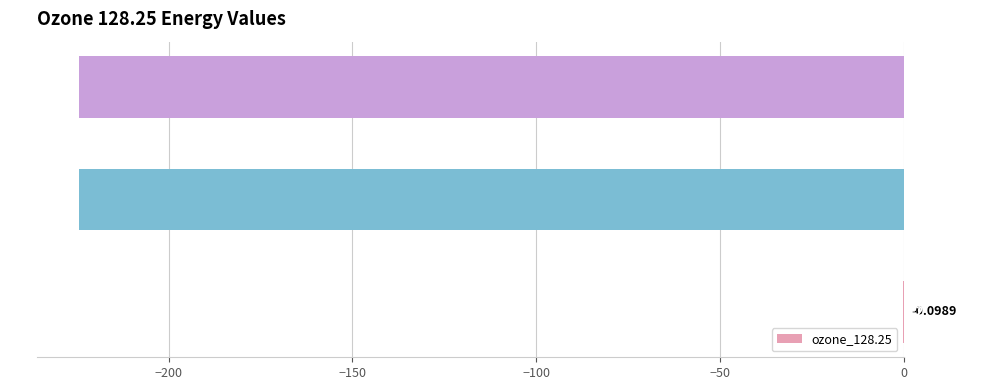

What is the sum of all values?

-448.9